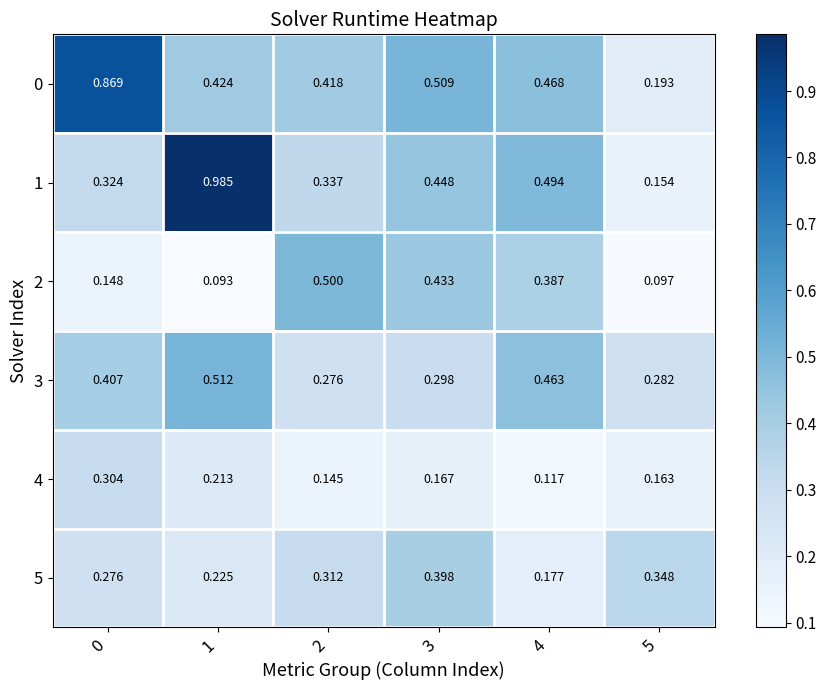

Is the value of 0 at 2 greater than the value of 4 at 0?

Yes